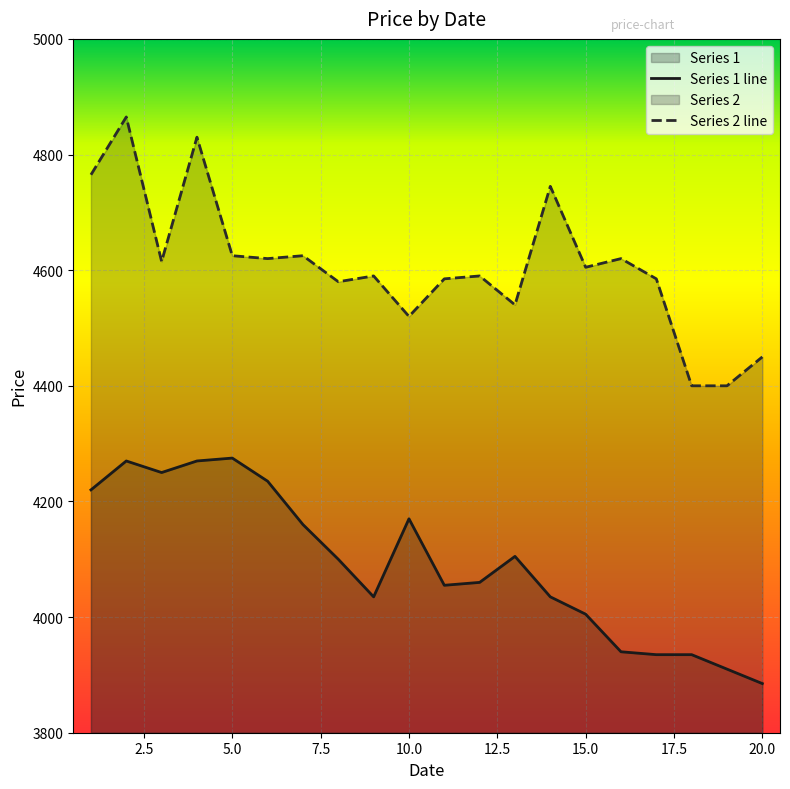

What is the difference between the maximum and minimum values in the Series 2 line series?

465